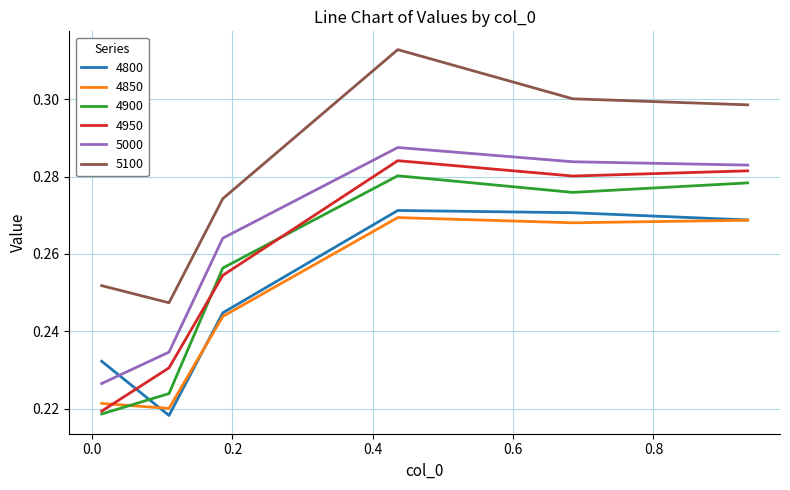

In 4950, how many points are higher than both neighbors (excluding endpoints)?

1